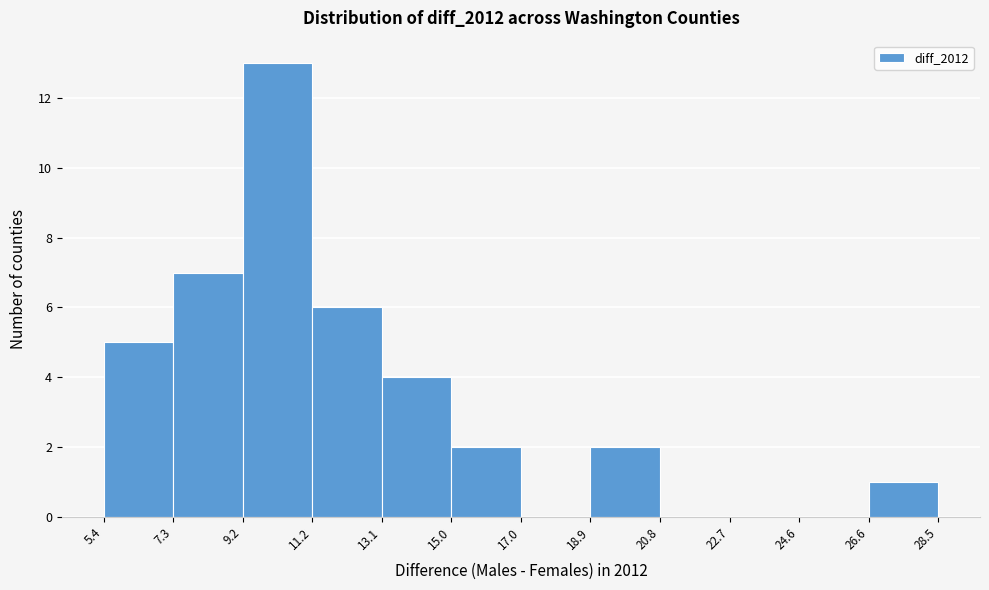

What is the height of the bar covering 18.9 to 20.8 on the x-axis? The values are not printed on the chart, so give them approximately, as read against the axis.

2